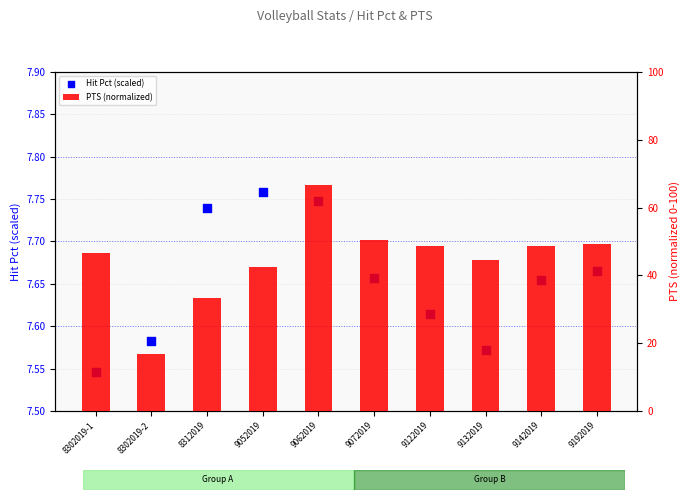

At which category is the sum across all series the highest?

9062019